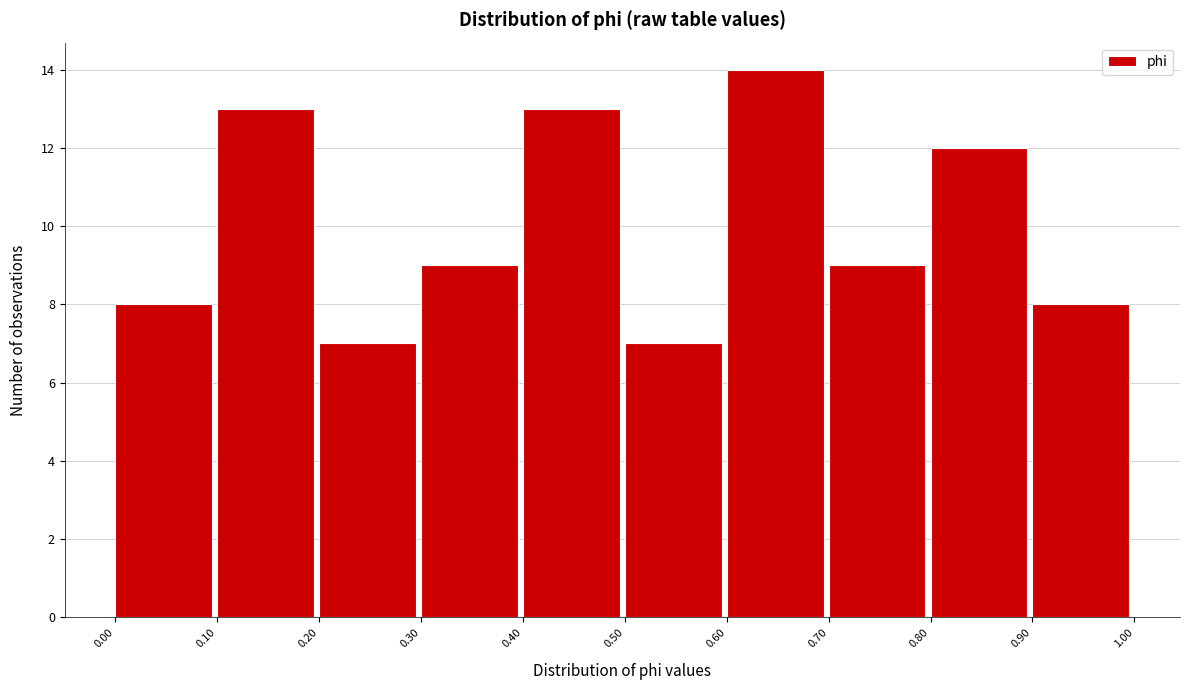

Reading left to right, list every bar in this chart as the range it spans on the x-axis followed by its height. The values are not printed on the chart, so give them approximately, as read against the axis.

0.00 to 0.10: 8
0.10 to 0.20: 13
0.20 to 0.30: 7
0.30 to 0.40: 9
0.40 to 0.50: 13
0.50 to 0.60: 7
0.60 to 0.70: 14
0.70 to 0.80: 9
0.80 to 0.90: 12
0.90 to 1.00: 8